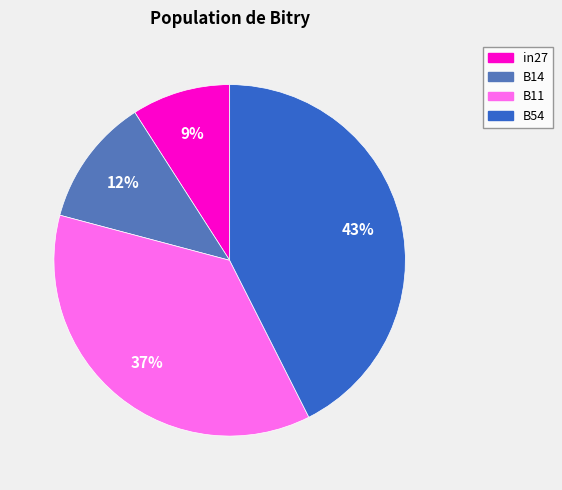

Does any single category account for the majority?

No